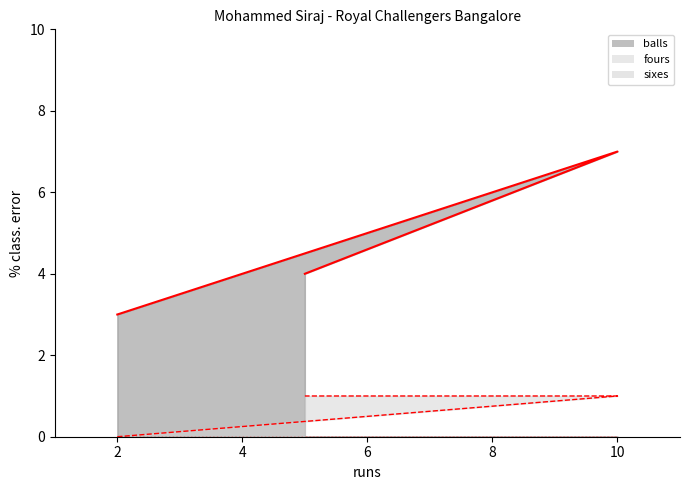

Which series has the widest spread of values?

balls_line